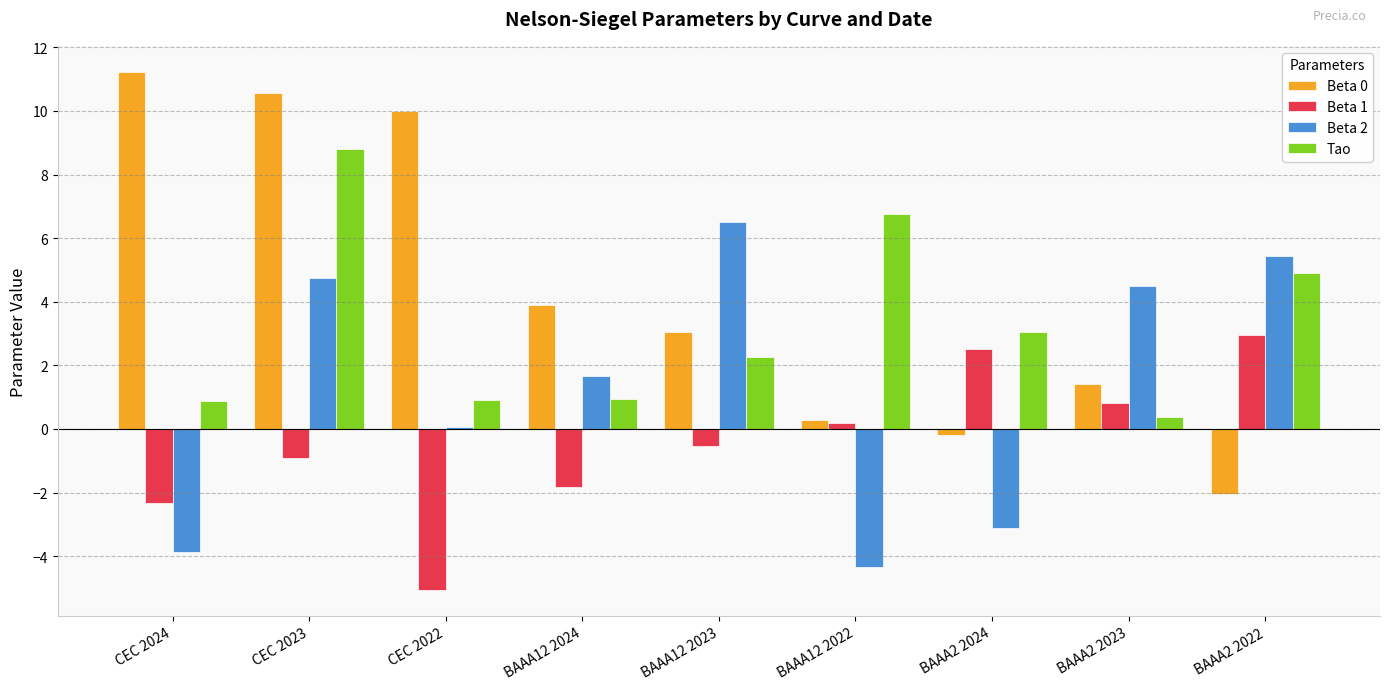

Which series has the widest spread of values?

Beta 0